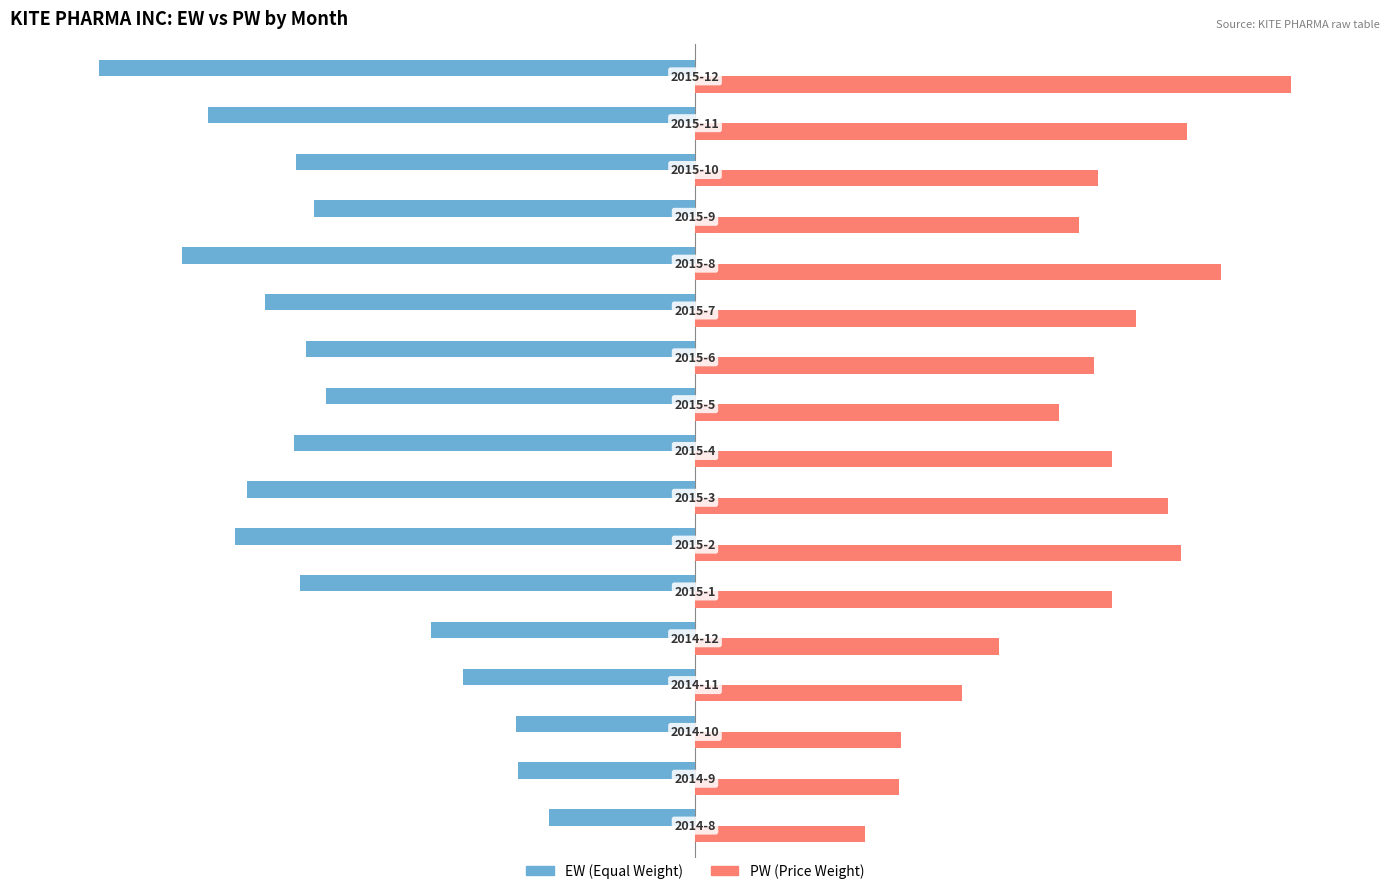

Reading left to right, list all the values displayed in this chart.

EW (Equal Weight): -24.5	-29.8	-30.0	-38.9	-44.2	-66.3	-77.2	-75.2	-67.4	-62.0	-65.3	-72.1	-86.1	-63.9	-66.9	-81.8	-100.0
PW (Price Weight): 28.5	34.3	34.6	44.9	51.0	70.0	81.5	79.4	70.0	61.2	67.0	74.0	88.3	64.6	67.6	82.6	100.0